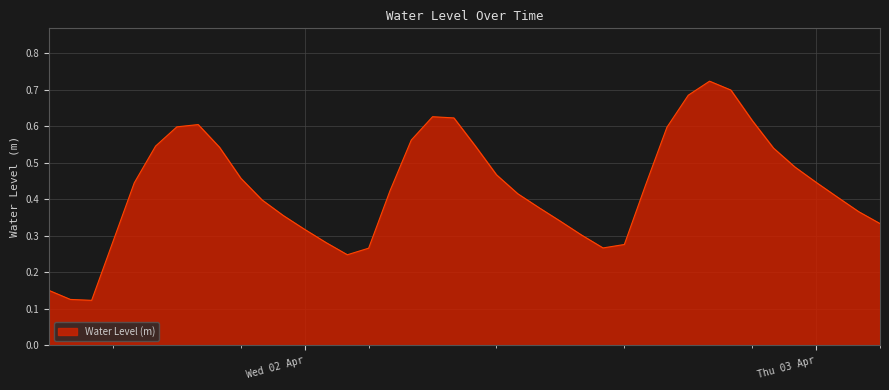

What is the value of the 17th point from the left?

0.4